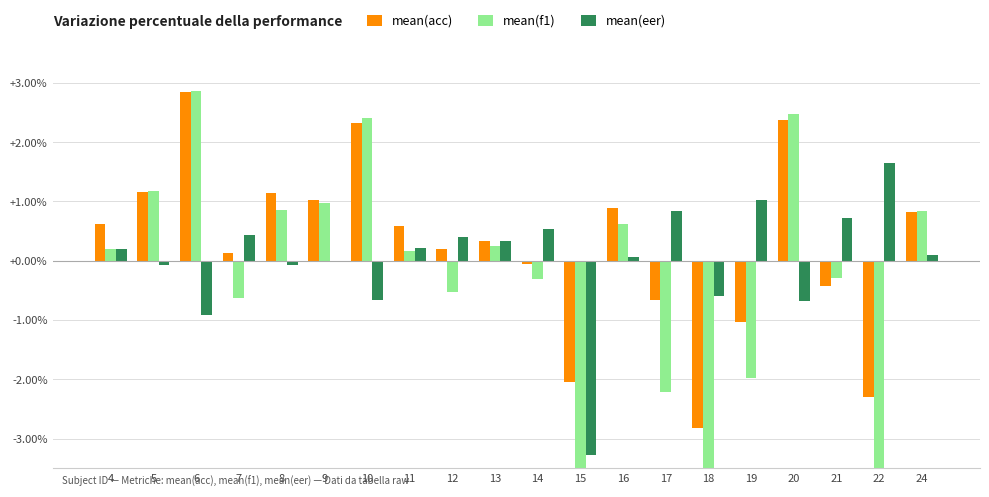

At which category is the sum across all series the highest?

6